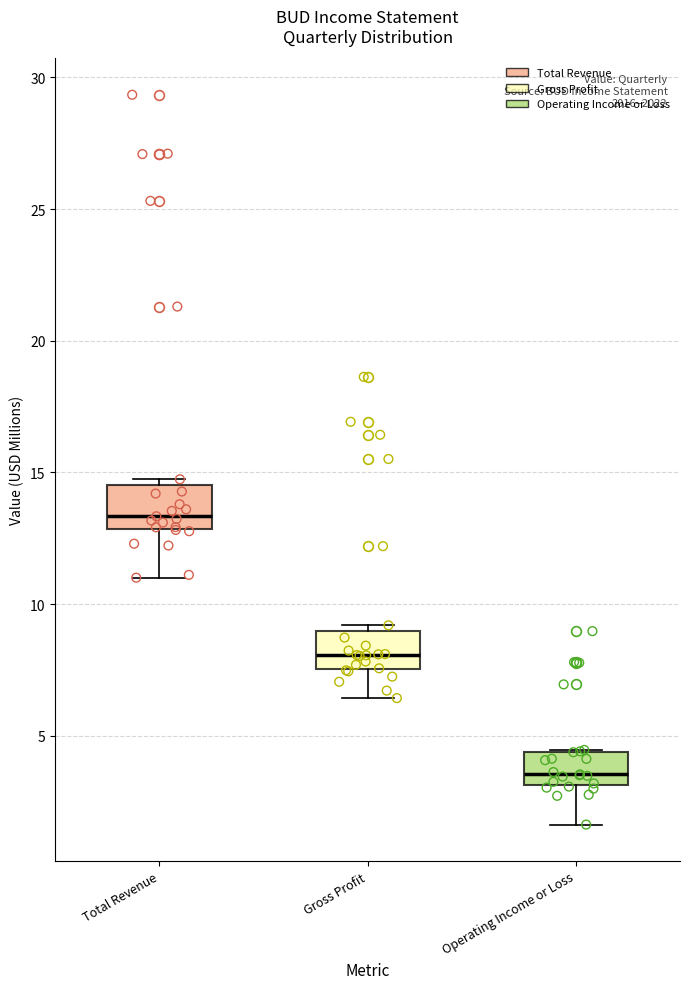

Reading left to right, transcribe this box plot: for each box, give where its median line is, the range the box spans, and where its two whiskers end, as read against the y-axis. The values are not printed on the chart, so give them approximately, as read against the axis.

Total Revenue: median 13.5, box 13.0 to 14.5, whiskers 11.0 to 14.5 (just above the box's upper edge)
Gross Profit: median 8.0, box 7.5 to 9.0, whiskers 6.5 to 9.0 (just above the box's upper edge)
Operating Income or Loss: median 3.5, box 3.0 to 4.5, whiskers 1.5 to 4.5